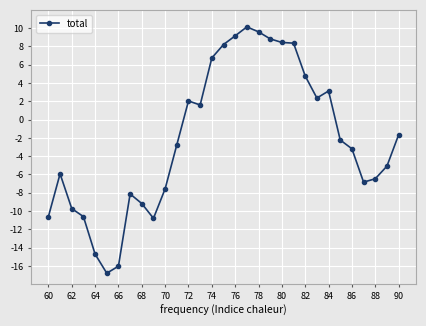

How many lines are shown in the chart?

1